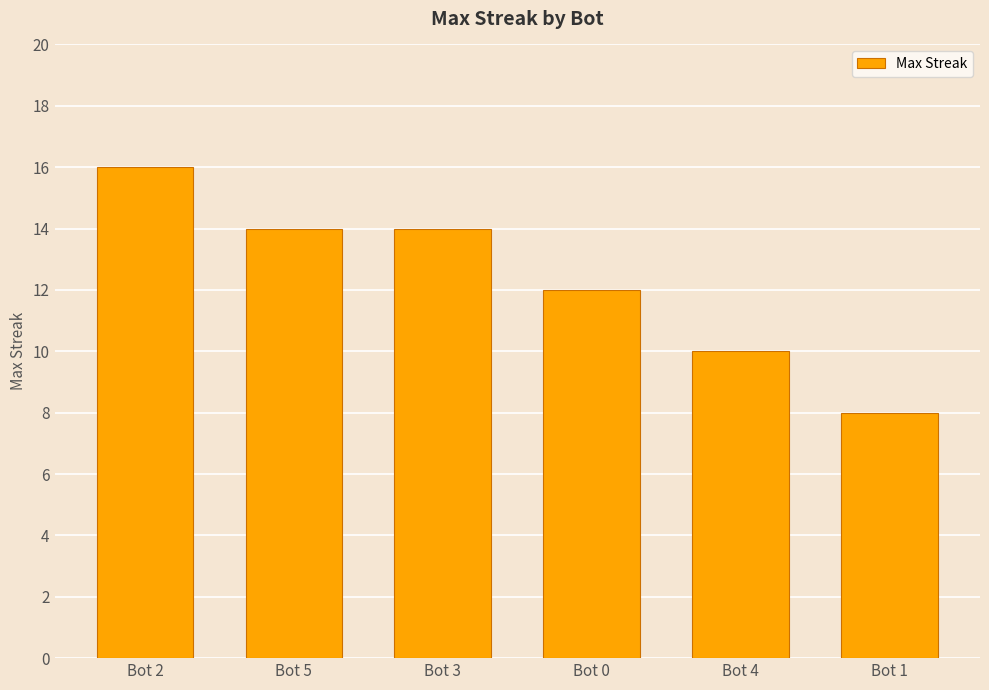

What is the change in value from Bot 2 to Bot 0?

-4